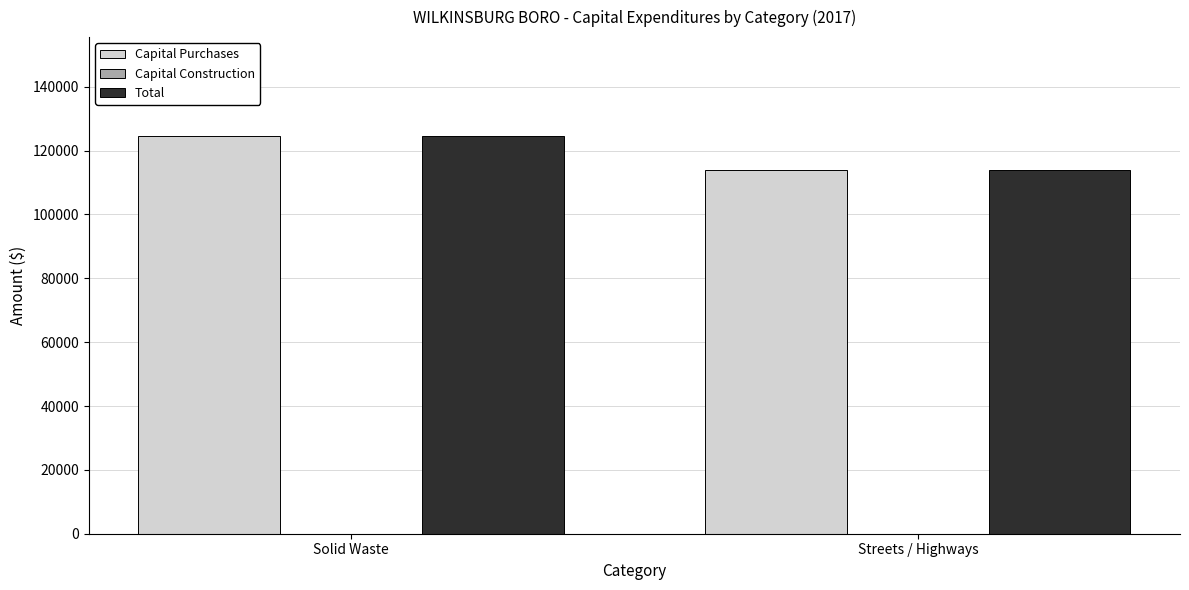

The value of Total at Streets / Highways is 113937. True or false?

True